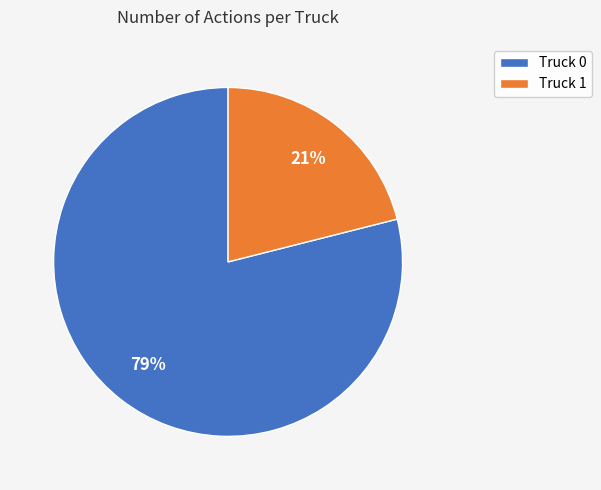

What percentage is the Truck 1 slice, to the nearest percent?

21%